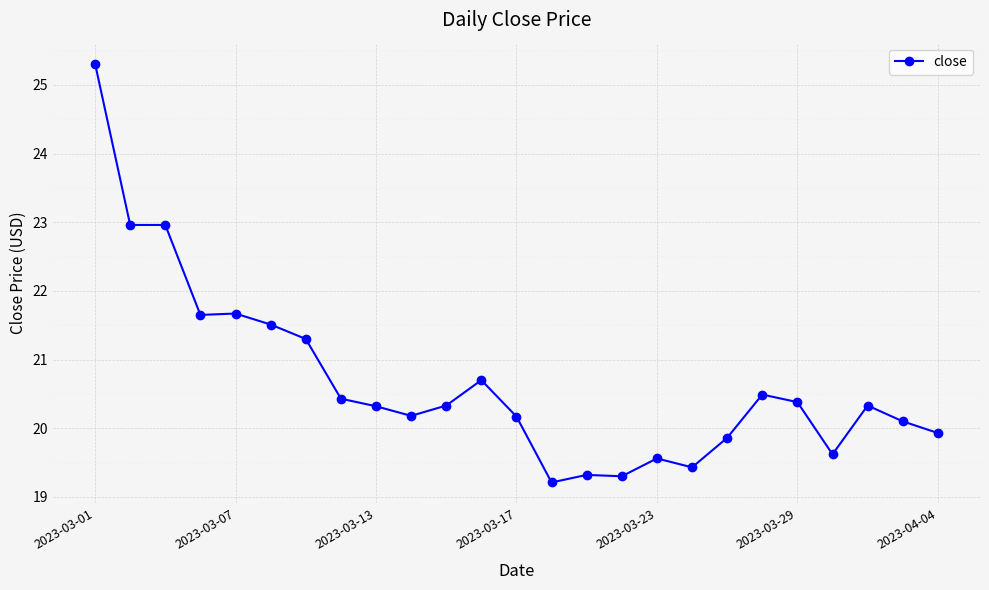

What is the maximum value shown in the chart?

25.3